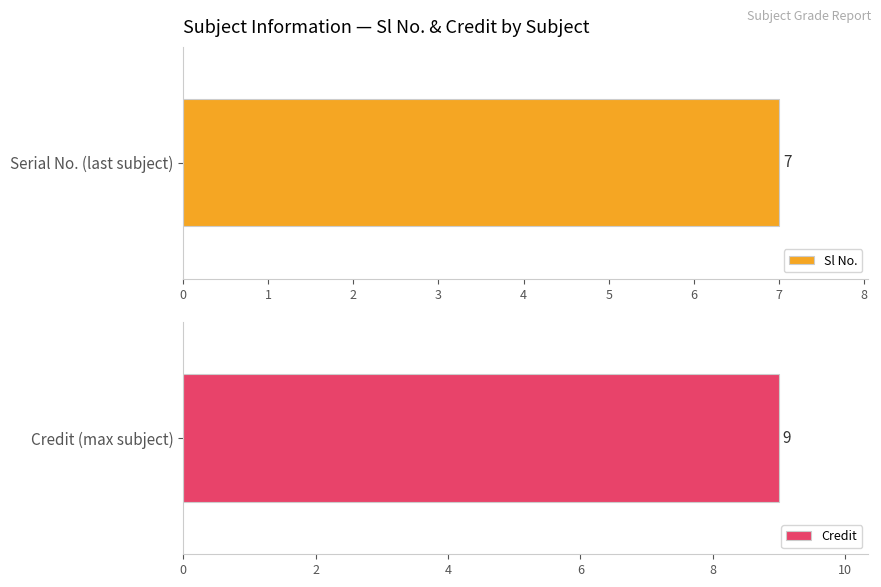

Which series has the largest range (max minus min)?

Sl No.